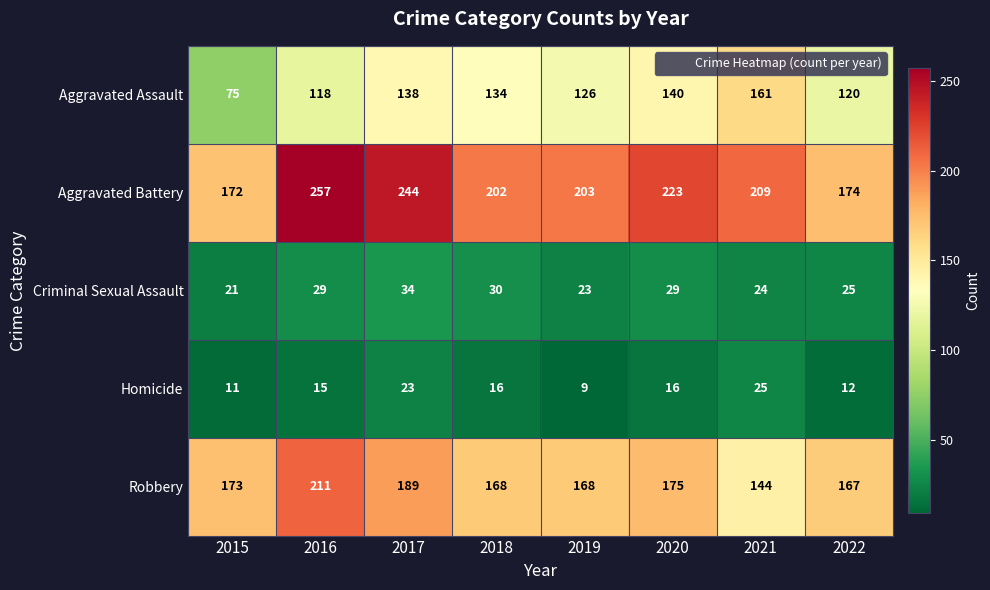

Read the Criminal Sexual Assault value at 2020, to the nearest 10.

30